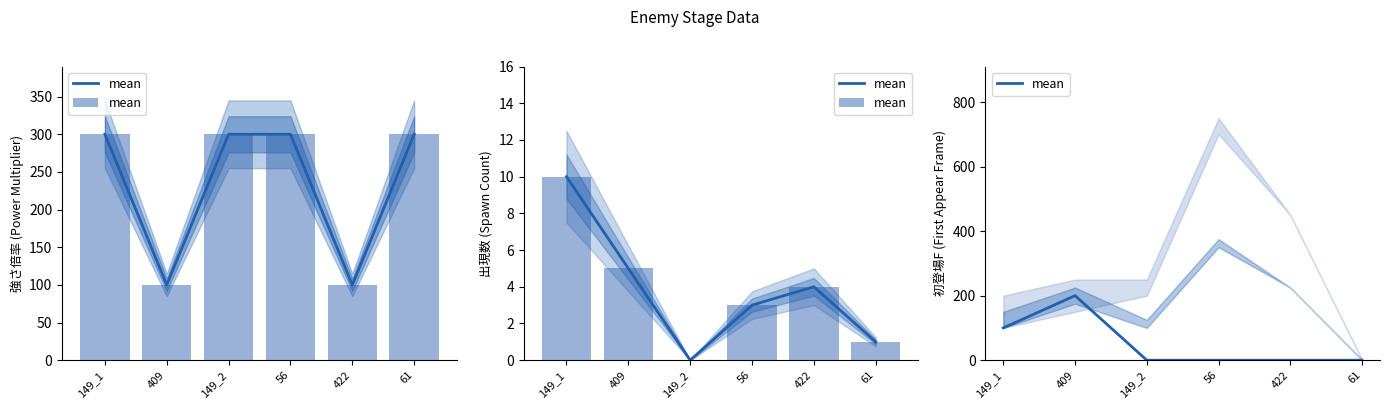

How many values are above zero?

2